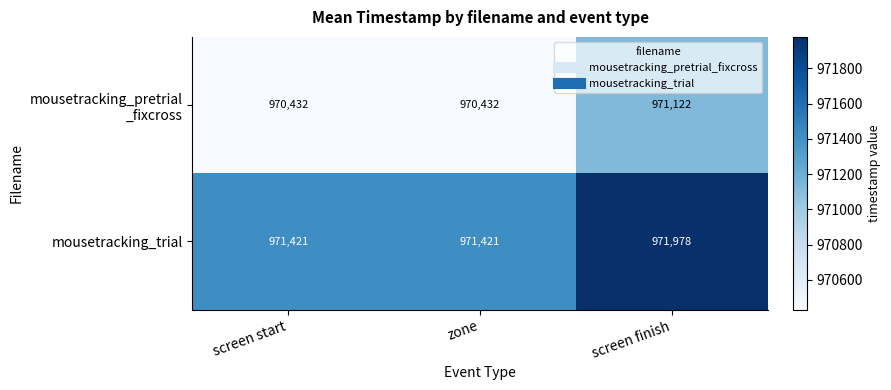

At which category is the sum across all series the highest?

screen finish